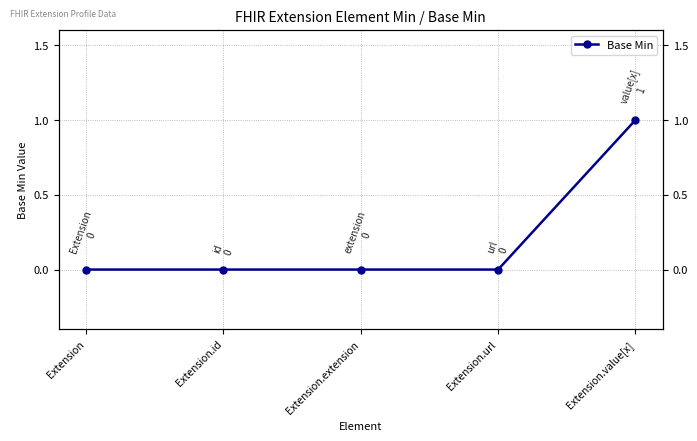

Reading left to right, transcribe all the data shown in this chart.

Extension=0	Extension.id=0	Extension.extension=0	Extension.url=0	Extension.value[x]=1